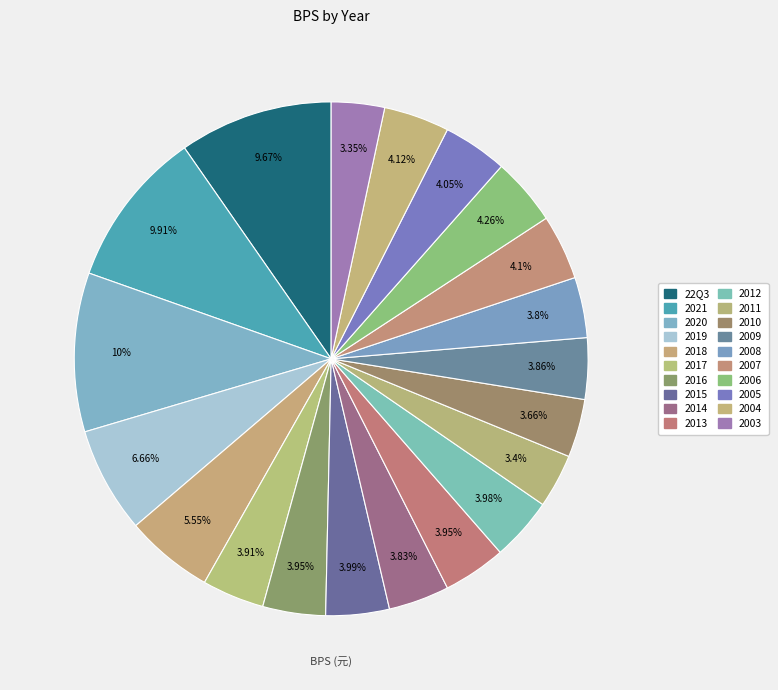

To the nearest percent, what is the difference between the largest and smallest slice percentages?

7%